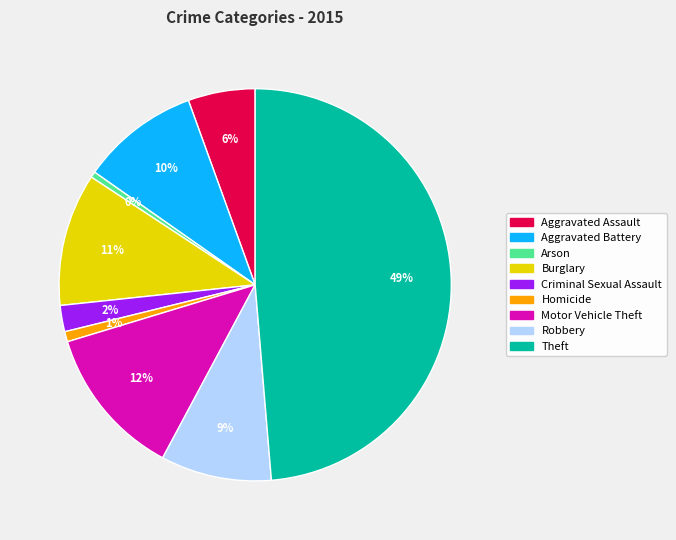

To the nearest percent, what percentage of the pie is Aggravated Assault?

6%